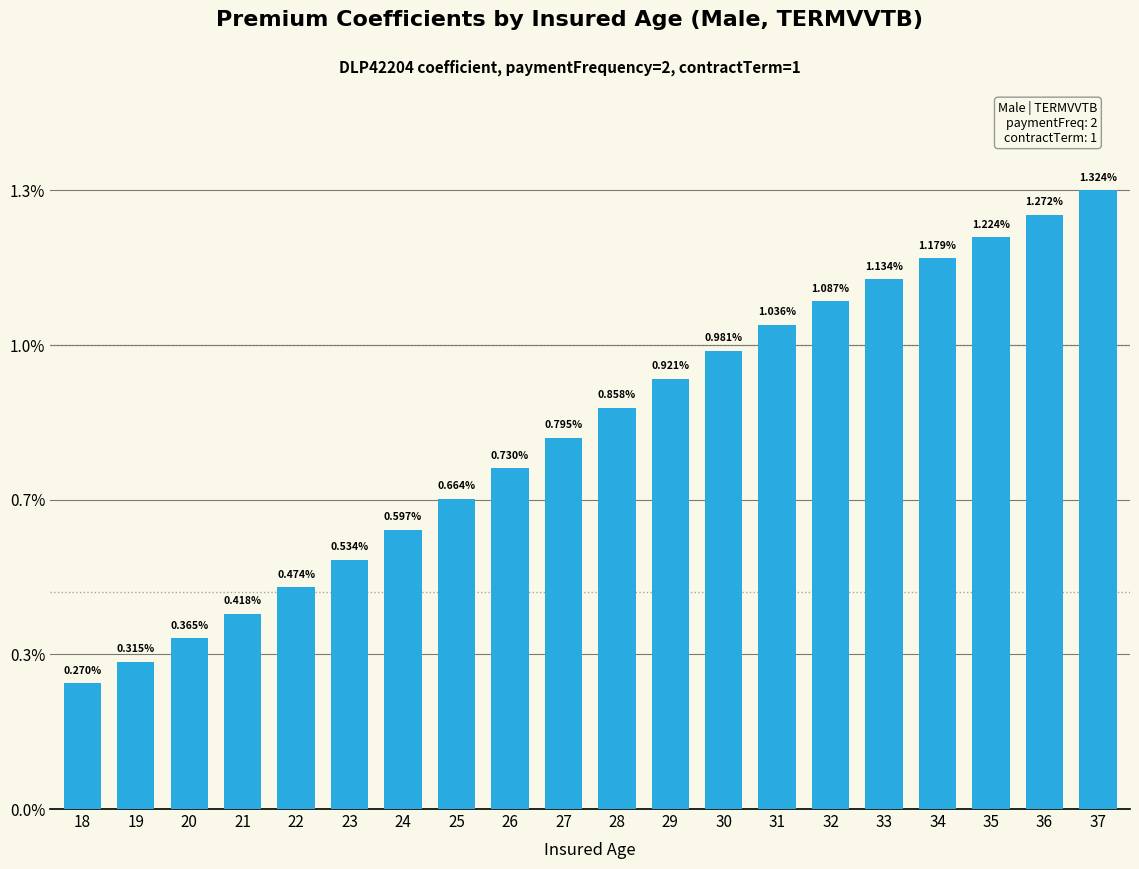

Does the chart contain any negative values?

No